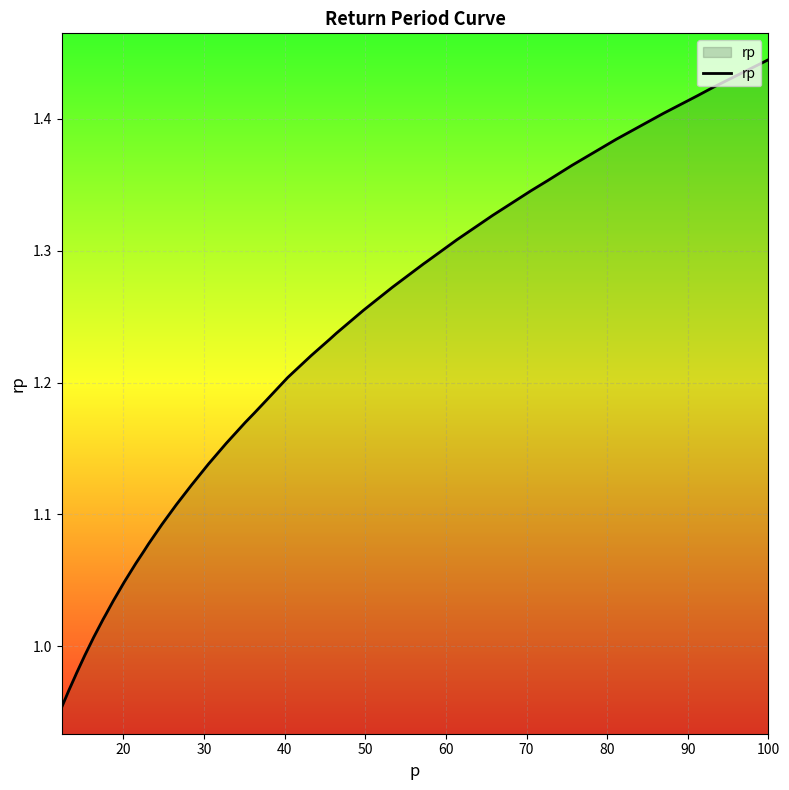

How many values exceed 1?

35